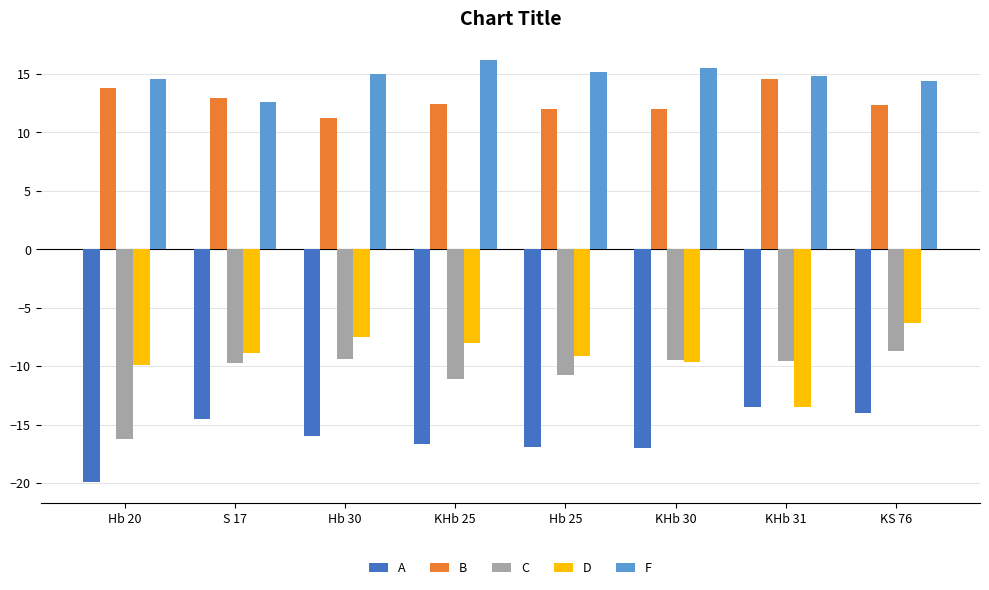

At which label does A first exceed -15?

S 17